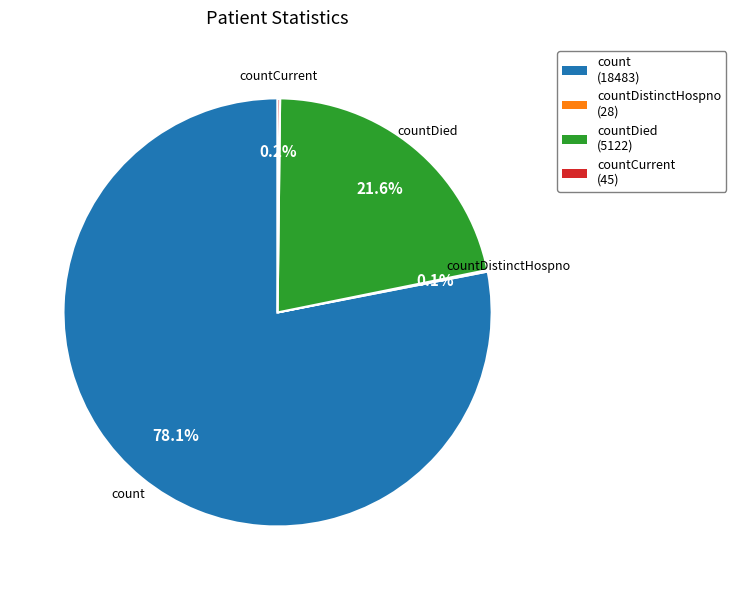

Does any single category account for the majority?

Yes